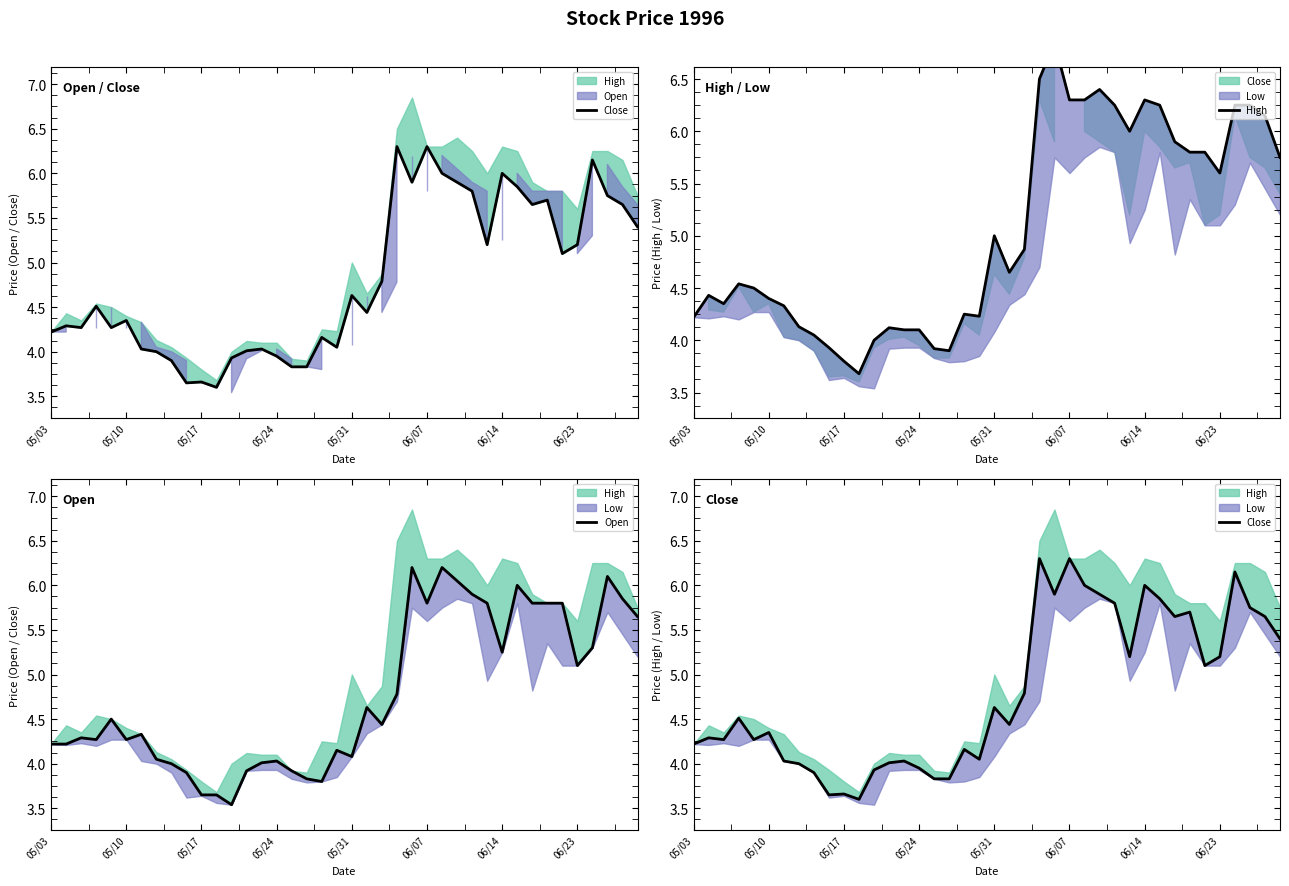

What position from the left is 23?

24